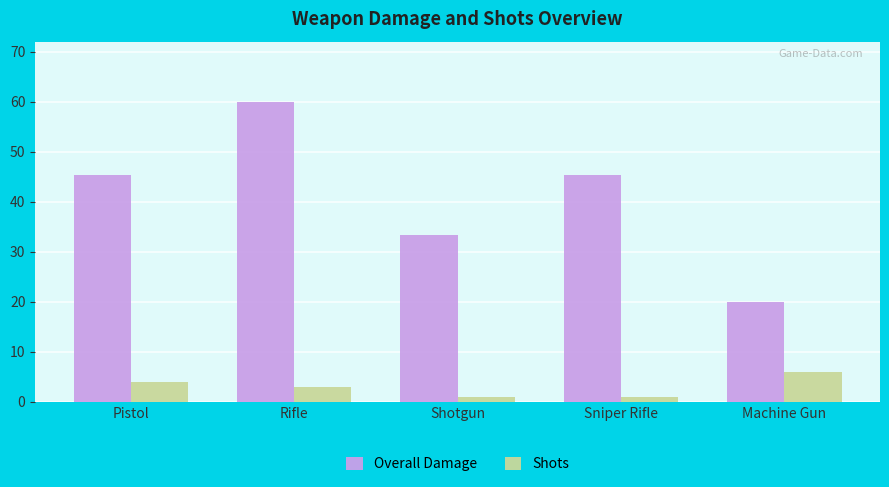

Which series has the largest total across all categories?

Overall Damage